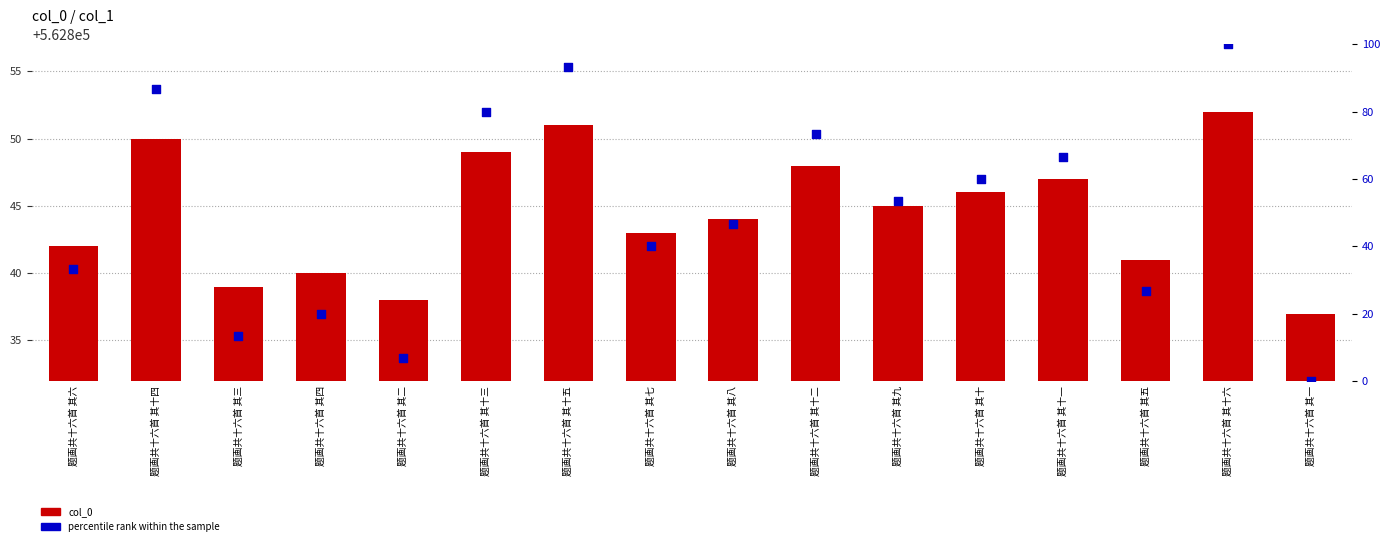

What are all the series names shown in the legend?

col_0, percentile rank within the sample